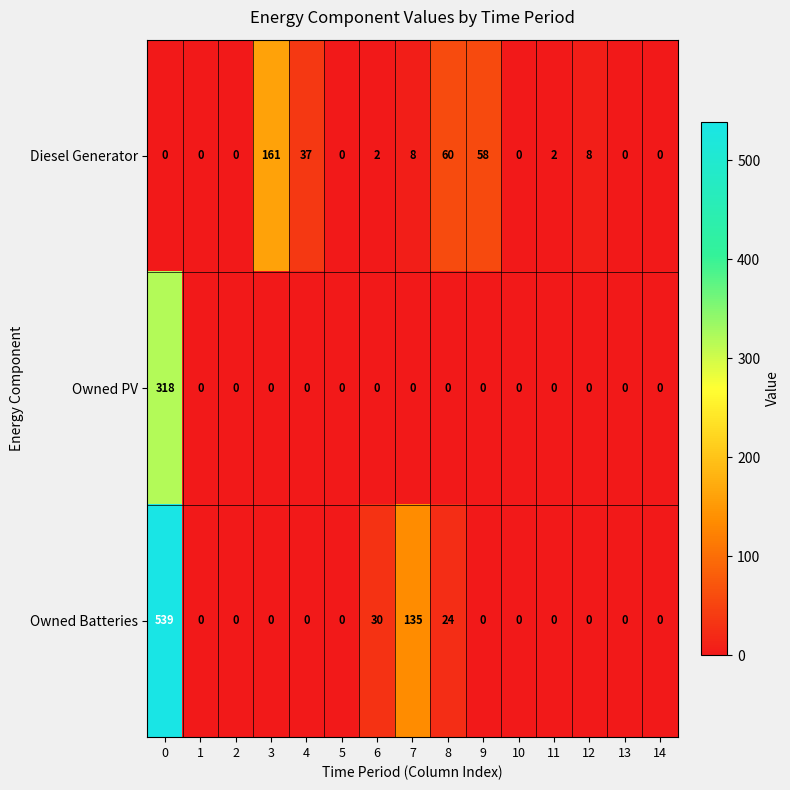

Read the Diesel Generator value at 4, to the nearest 5.

35